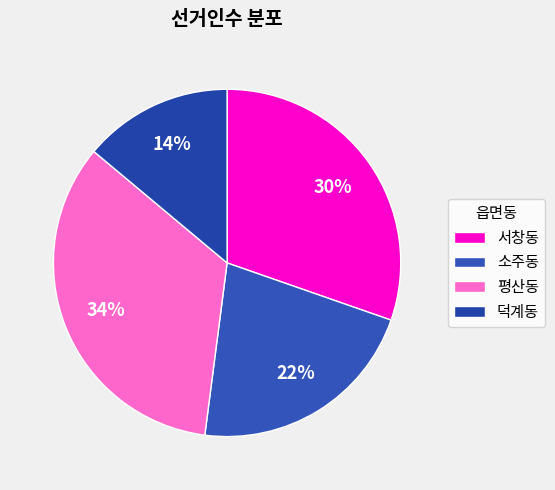

Which slice is the smallest?

덕계동